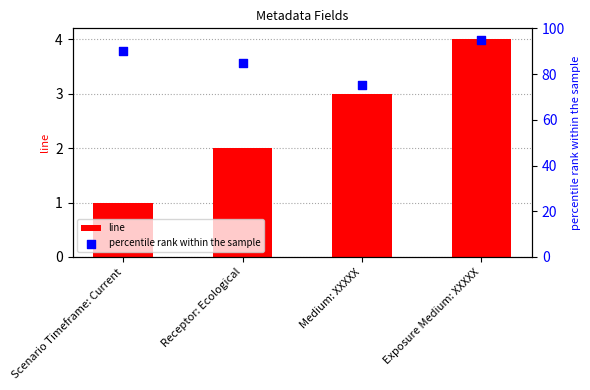

Which series contains the highest Y value?

percentile rank within the sample